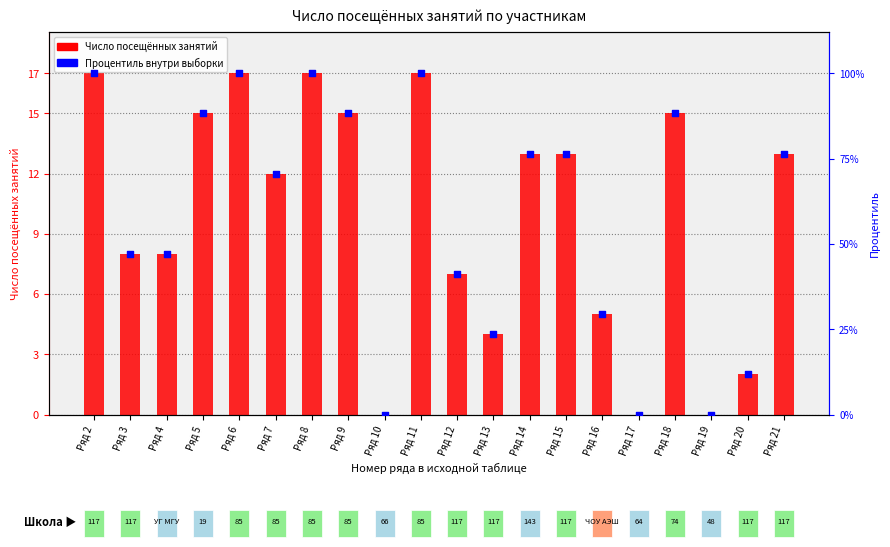

At which category is the sum across all series the highest?

Ряд 2